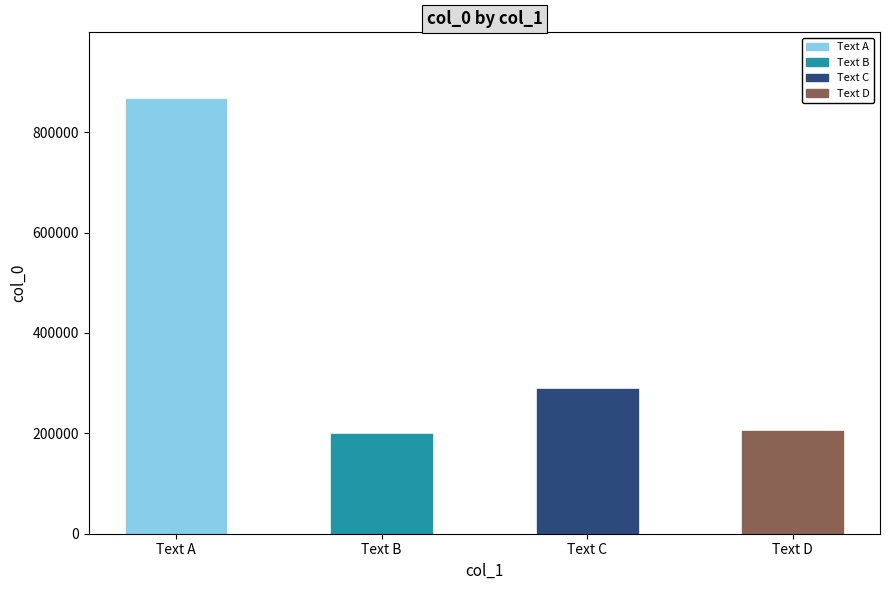

What is the ratio of the value at Text C to the value at Text D?

1.4